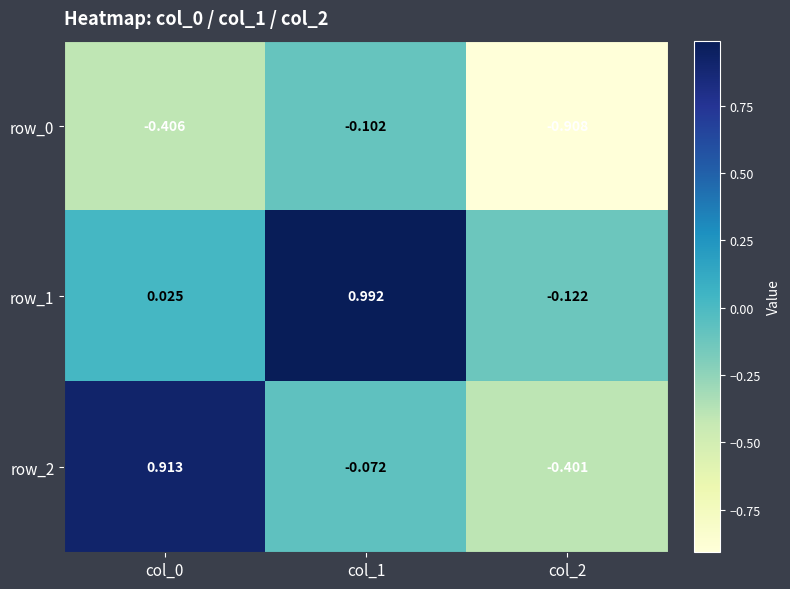

Is the value of row_2 at col_0 greater than the value of row_0 at col_1?

Yes